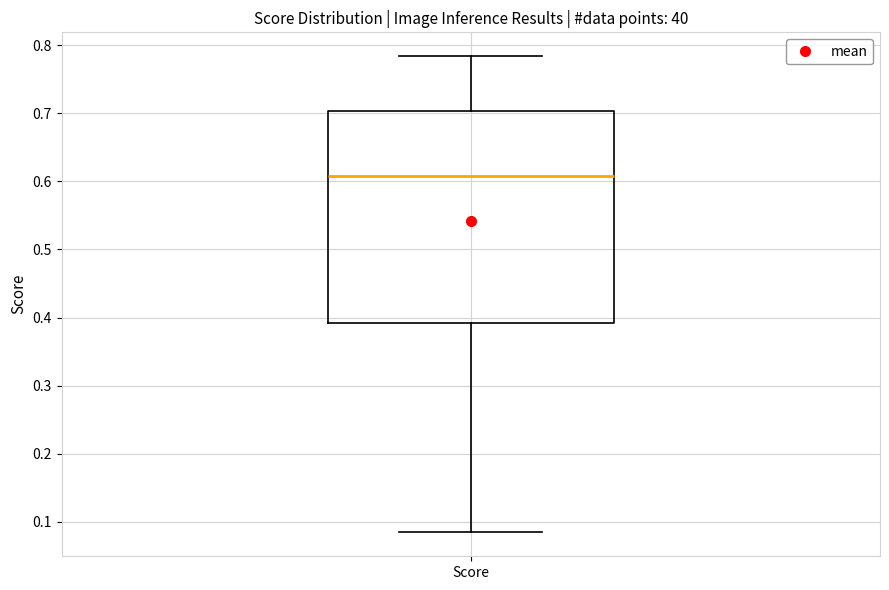

Read this box plot against the y-axis: the position of the median line, the range covered by the box, and the ends of both whiskers. The values are not printed on the chart, so give them approximately, as read against the axis.

median 0.61, box 0.39 to 0.70, whiskers 0.08 to 0.78